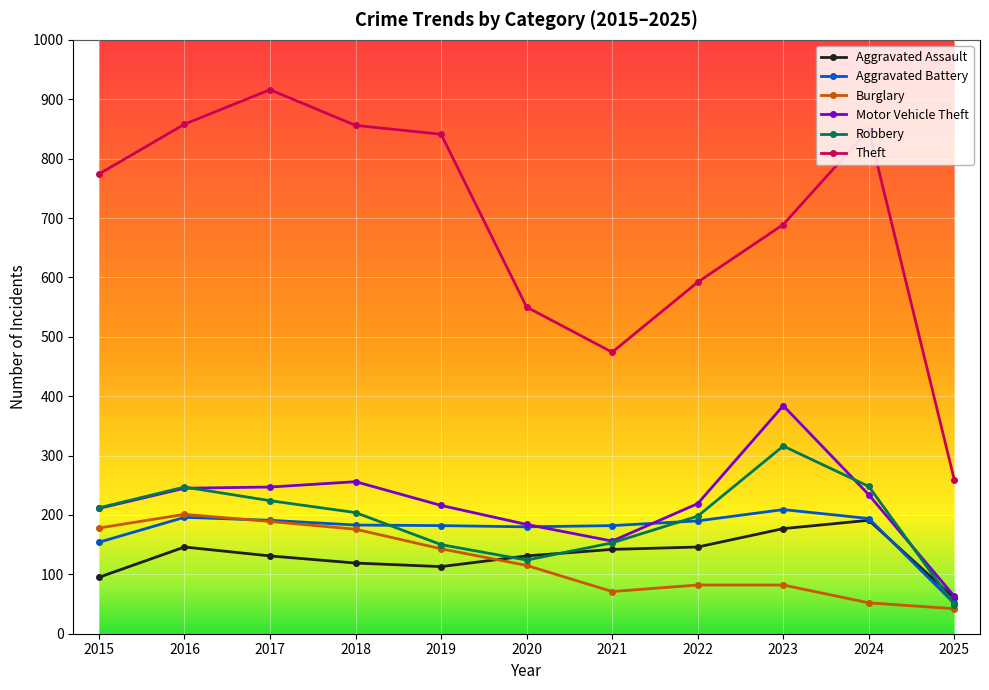

What is the sum of the Motor Vehicle Theft values at 2021 and 2019?

372